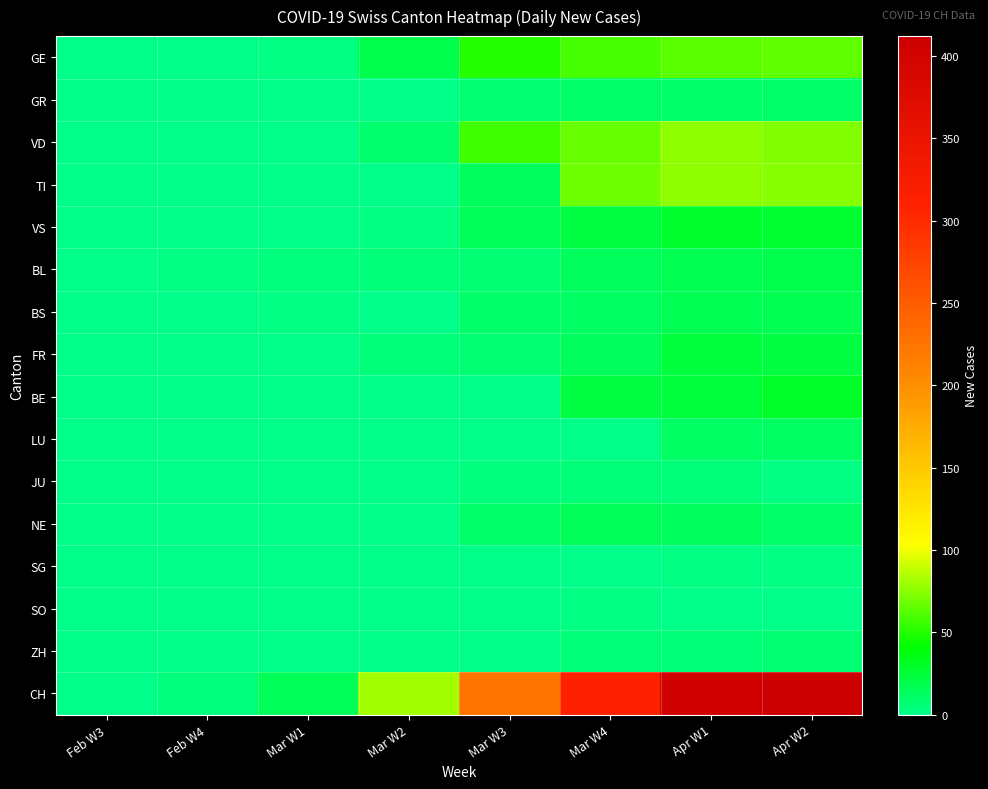

Reading left to right, list all the values displayed in this chart.

GE: Feb W3=0	Feb W4=0	Mar W1=3	Mar W2=19	Mar W3=50	Mar W4=59	Apr W1=64	Apr W2=65
GR: Feb W3=0	Feb W4=0	Mar W1=0	Mar W2=1	Mar W3=8	Mar W4=11	Apr W1=11	Apr W2=10
VD: Feb W3=0	Feb W4=0	Mar W1=1	Mar W2=9	Mar W3=57	Mar W4=67	Apr W1=76	Apr W2=73
TI: Feb W3=0	Feb W4=0	Mar W1=0	Mar W2=0	Mar W3=13	Mar W4=69	Apr W1=76	Apr W2=75
VS: Feb W3=0	Feb W4=0	Mar W1=0	Mar W2=2	Mar W3=15	Mar W4=22	Apr W1=28	Apr W2=26
BL: Feb W3=0	Feb W4=2	Mar W1=4	Mar W2=5	Mar W3=8	Mar W4=14	Apr W1=17	Apr W2=18
BS: Feb W3=0	Feb W4=0	Mar W1=2	Mar W2=0	Mar W3=11	Mar W4=12	Apr W1=17	Apr W2=17
FR: Feb W3=0	Feb W4=0	Mar W1=0	Mar W2=5	Mar W3=7	Mar W4=13	Apr W1=23	Apr W2=21
BE: Feb W3=0	Feb W4=0	Mar W1=0	Mar W2=0	Mar W3=0	Mar W4=21	Apr W1=24	Apr W2=30
LU: Feb W3=0	Feb W4=0	Mar W1=0	Mar W2=0	Mar W3=0	Mar W4=0	Apr W1=12	Apr W2=12
JU: Feb W3=0	Feb W4=0	Mar W1=0	Mar W2=0	Mar W3=4	Mar W4=5	Apr W1=5	Apr W2=3
NE: Feb W3=0	Feb W4=0	Mar W1=0	Mar W2=0	Mar W3=10	Mar W4=16	Apr W1=14	Apr W2=11
SG: Feb W3=0	Feb W4=0	Mar W1=0	Mar W2=0	Mar W3=1	Mar W4=1	Apr W1=3	Apr W2=3
SO: Feb W3=0	Feb W4=0	Mar W1=0	Mar W2=0	Mar W3=0	Mar W4=3	Apr W1=0	Apr W2=0
ZH: Feb W3=0	Feb W4=0	Mar W1=0	Mar W2=0	Mar W3=1	Mar W4=5	Apr W1=5	Apr W2=7
CH: Feb W3=0	Feb W4=4	Mar W1=15	Mar W2=81	Mar W3=226	Mar W4=309	Apr W1=404	Apr W2=412